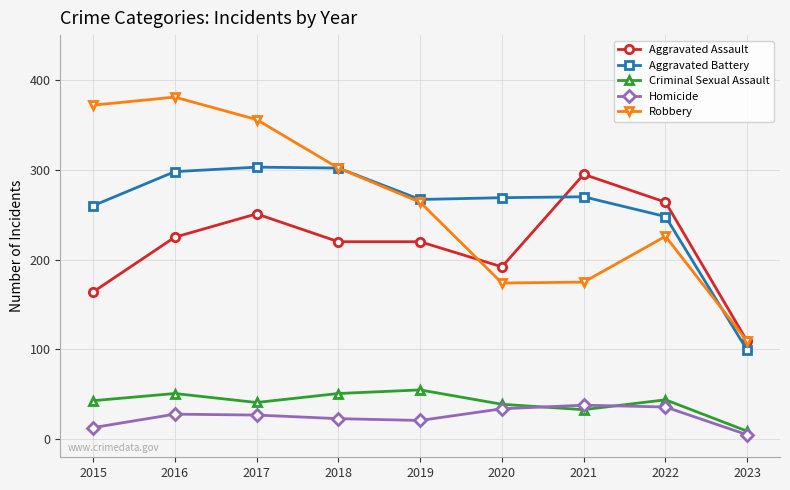

Which series changed the most between 2015 and 2022?

Robbery